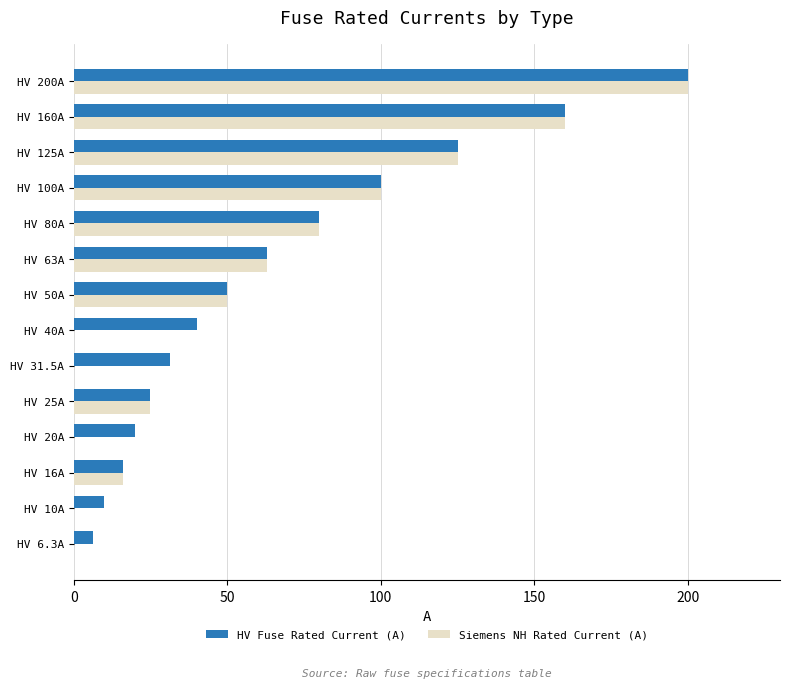

True or false: HV Fuse Rated Current (A) has a value of 80.0 at HV 80A.

True